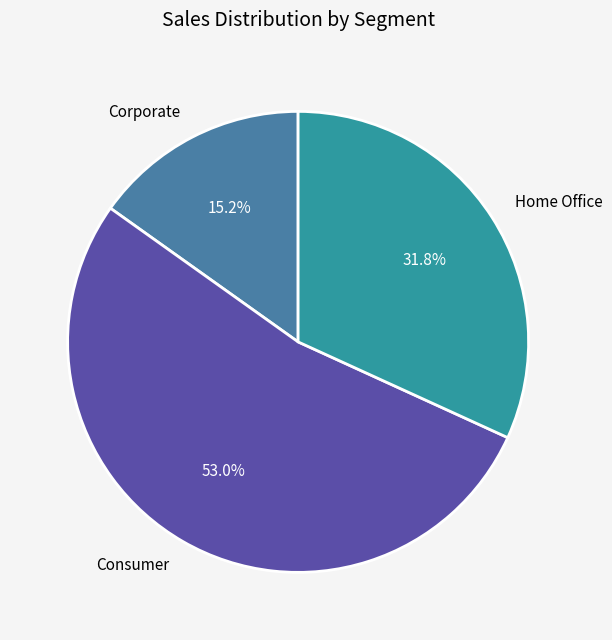

Between Consumer and Corporate, which is larger?

Consumer